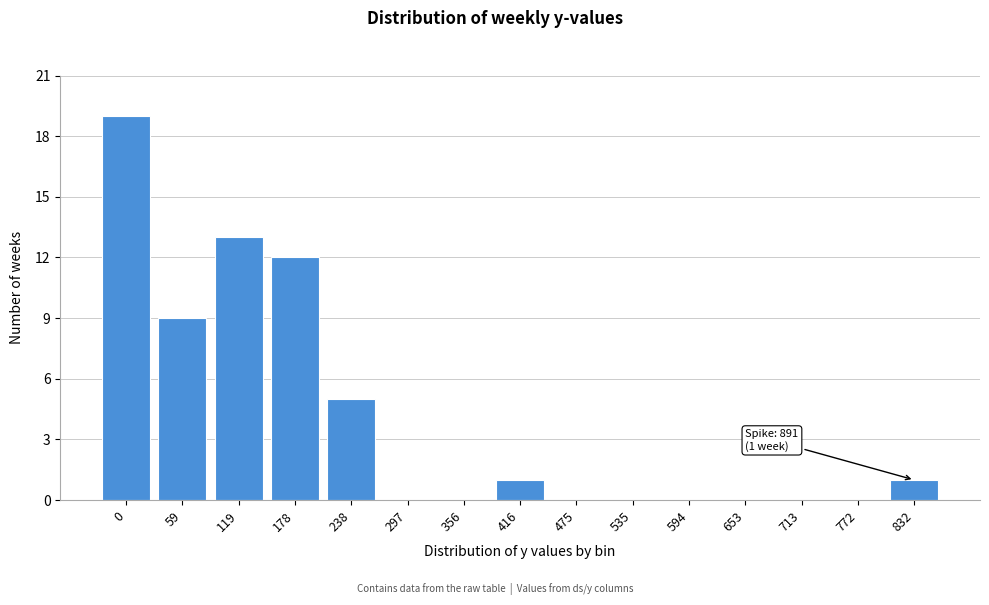

Reading left to right, extract all data points from this chart.

0=19	59=9	119=13	178=12	238=5	297=0	356=0	416=1	475=0	535=0	594=0	653=0	713=0	772=0	832=1